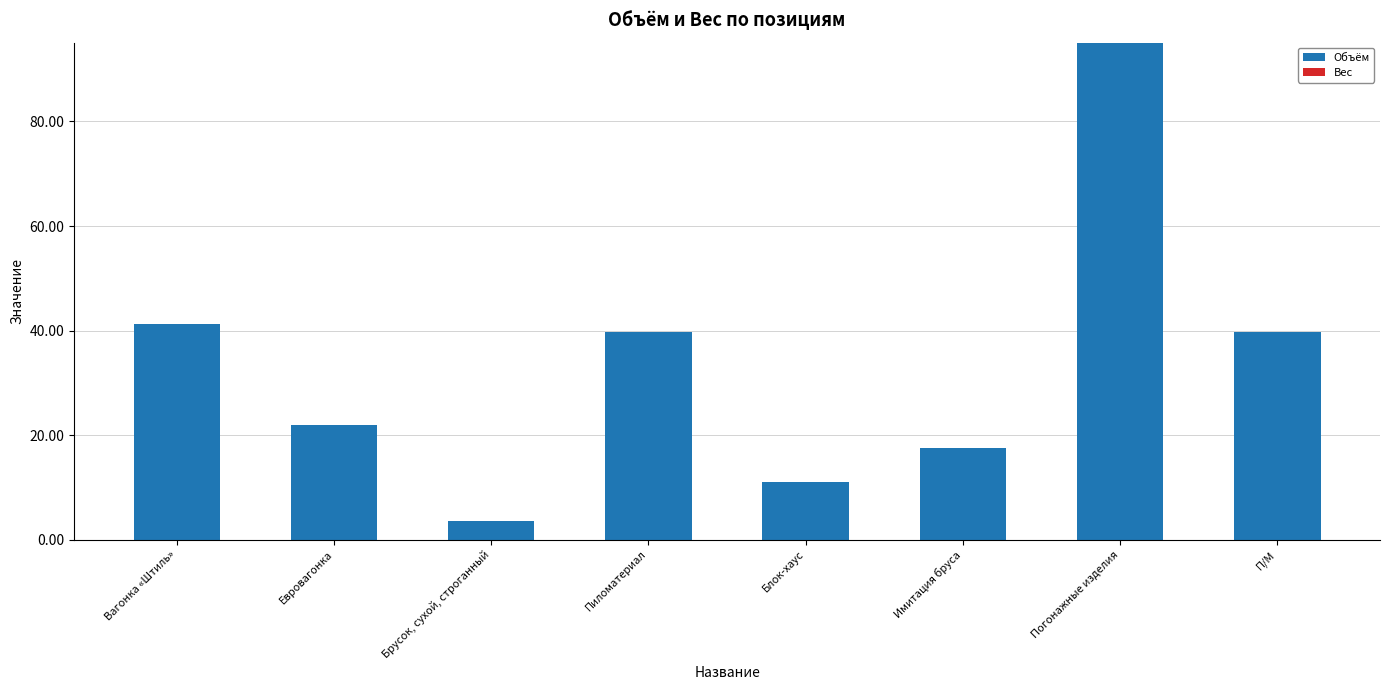

What is the ratio of the value at П/М to the value at Погонажные изделия?

0.4